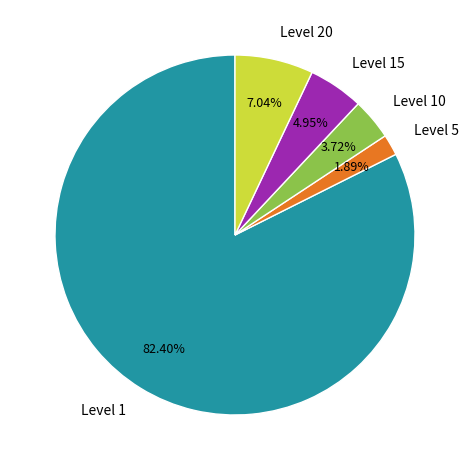

Approximately how many times larger is the value at Level 5 compared to Level 10?

0.5